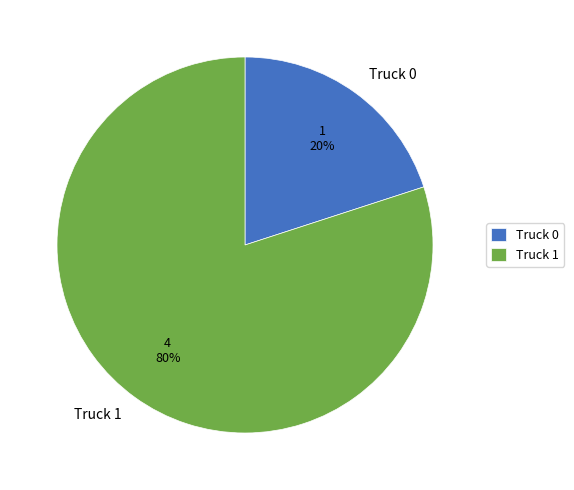

Is the sum of Truck 0 and Truck 1 greater than half?

Yes